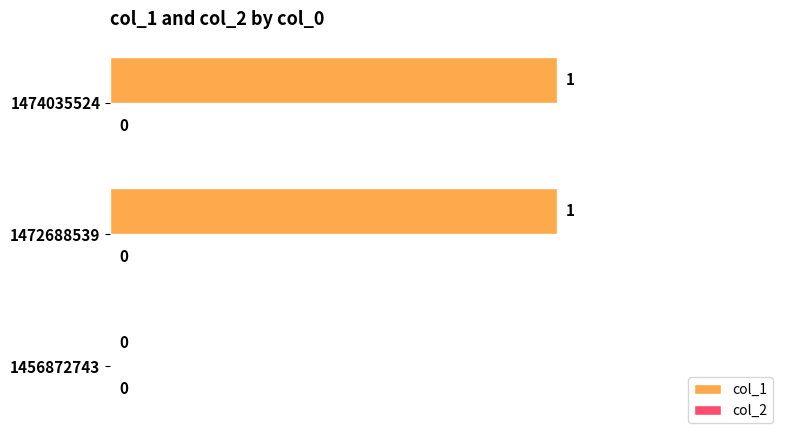

Reading bottom to top, extract all data points from this chart.

1456872743=0	1472688539=1	1474035524=1